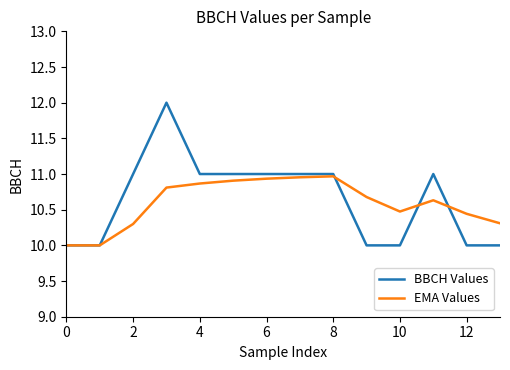

What is the difference between the maximum and minimum values in the EMA Values series?

1.0